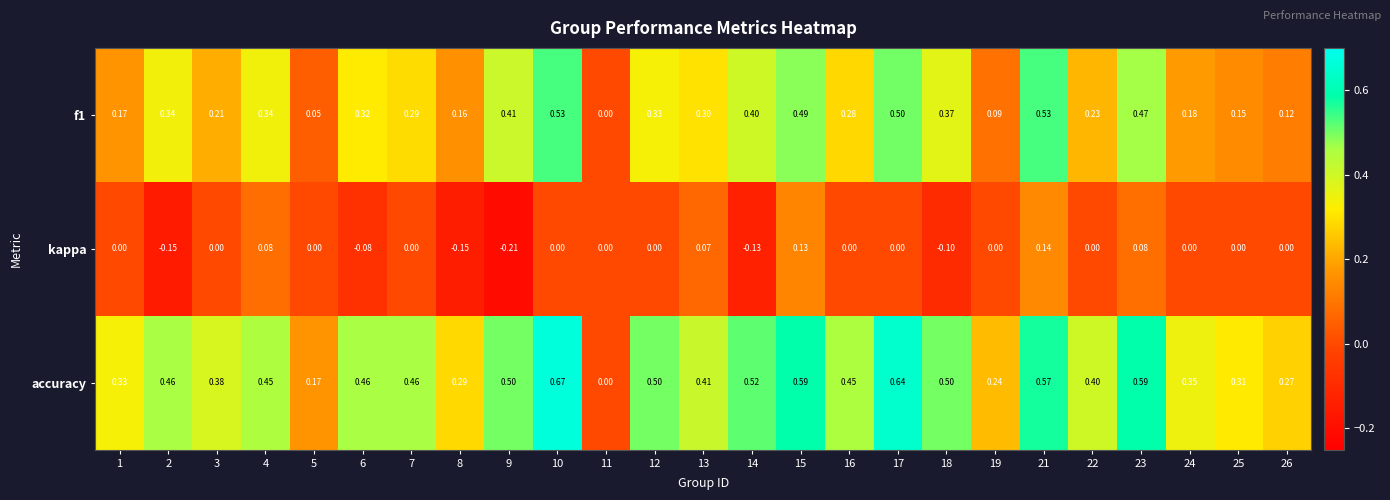

Which series has the widest spread of values?

accuracy